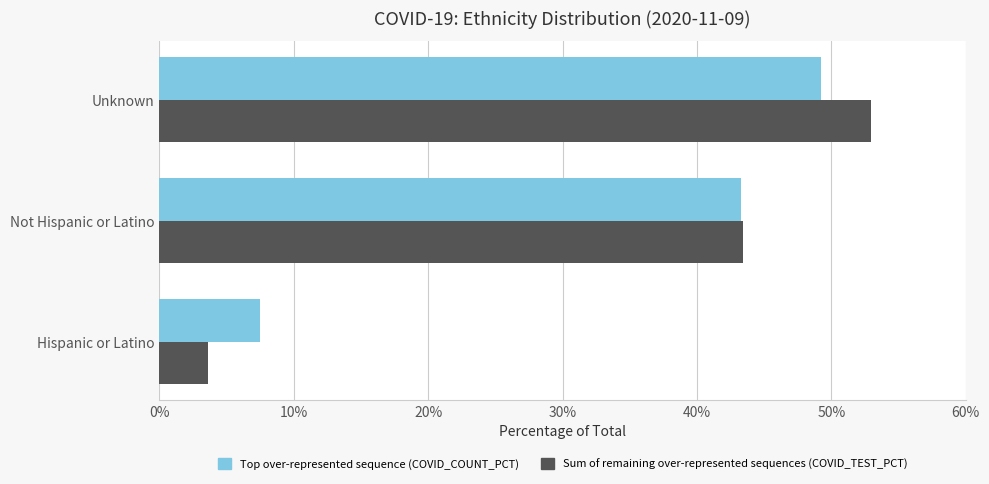

At which label is Top over-represented sequence (COVID_COUNT_PCT) closest to 28?

Not Hispanic or Latino